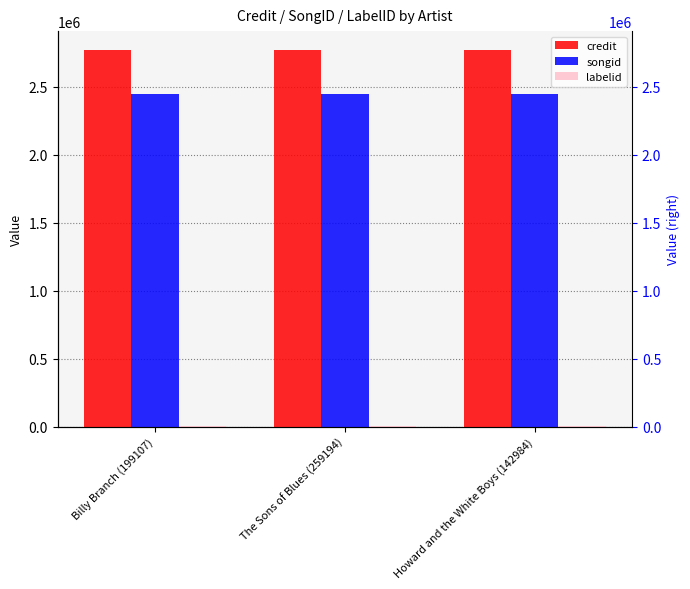

How many bars are there in total?

9